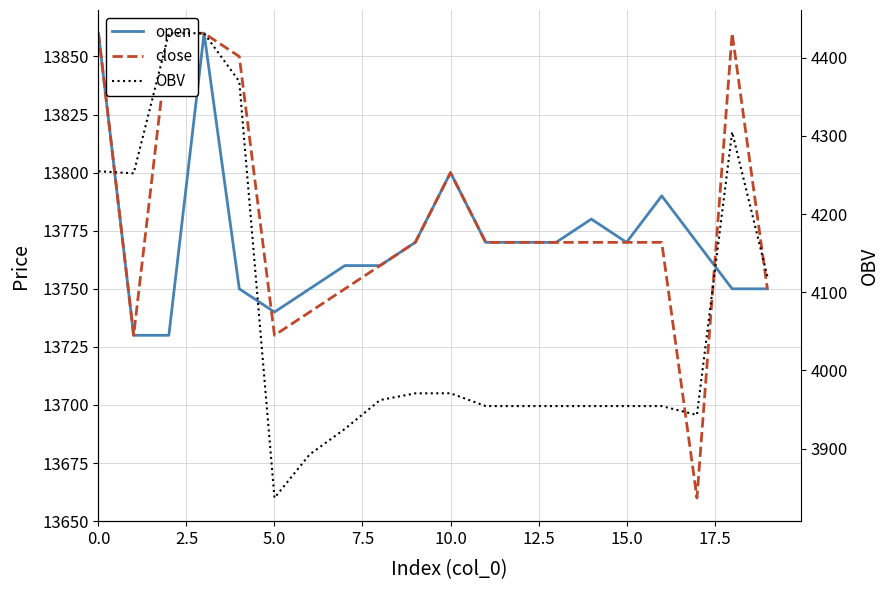

What is the approximate value of close at 19?

13750.0